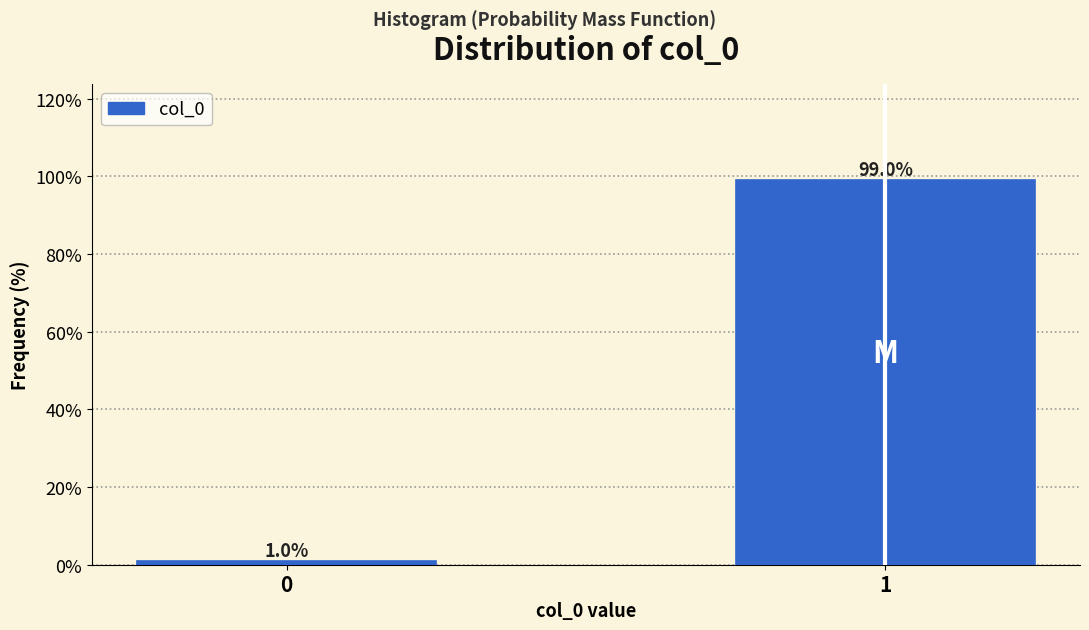

Reading right to left, transcribe all the data shown in this chart.

1=99	0=1